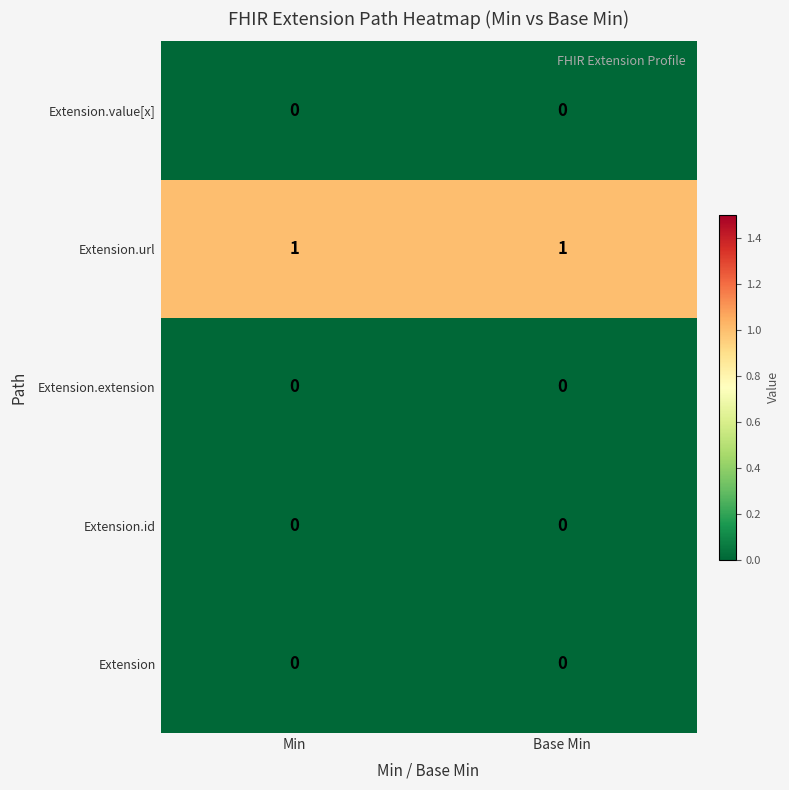

Reading left to right, what are all the values shown in this chart?

Extension.value[x]: 0	0
Extension.url: 1	1
Extension.extension: 0	0
Extension.id: 0	0
Extension: 0	0